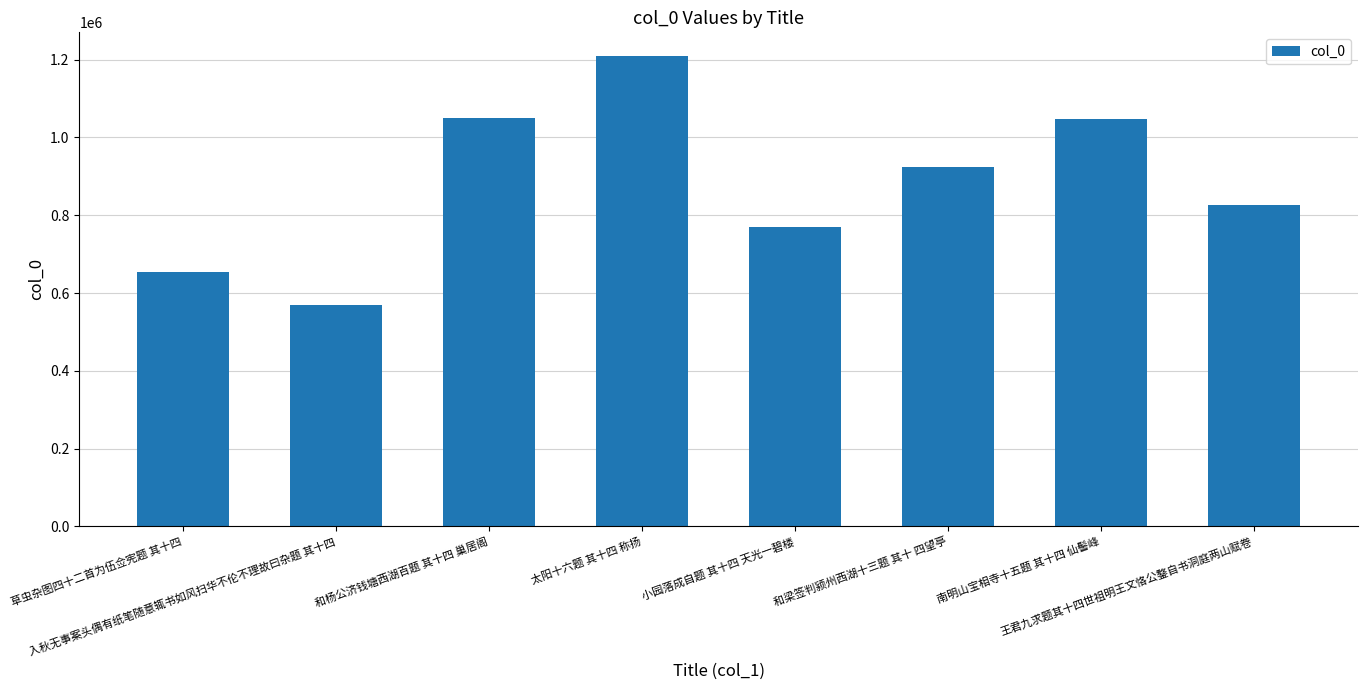

What is the difference between the second highest and minimum values?

480924